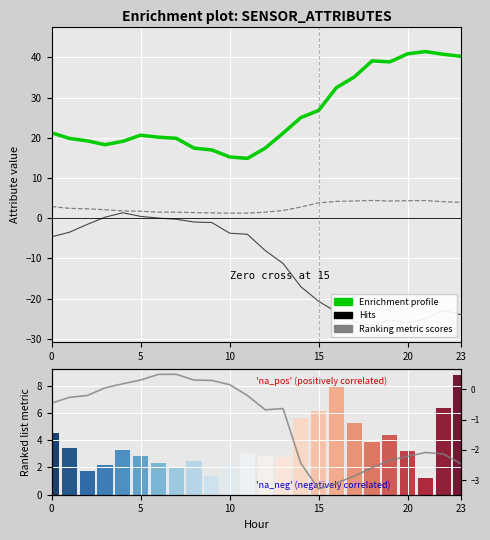

Which series has the largest range (max minus min)?

Hits